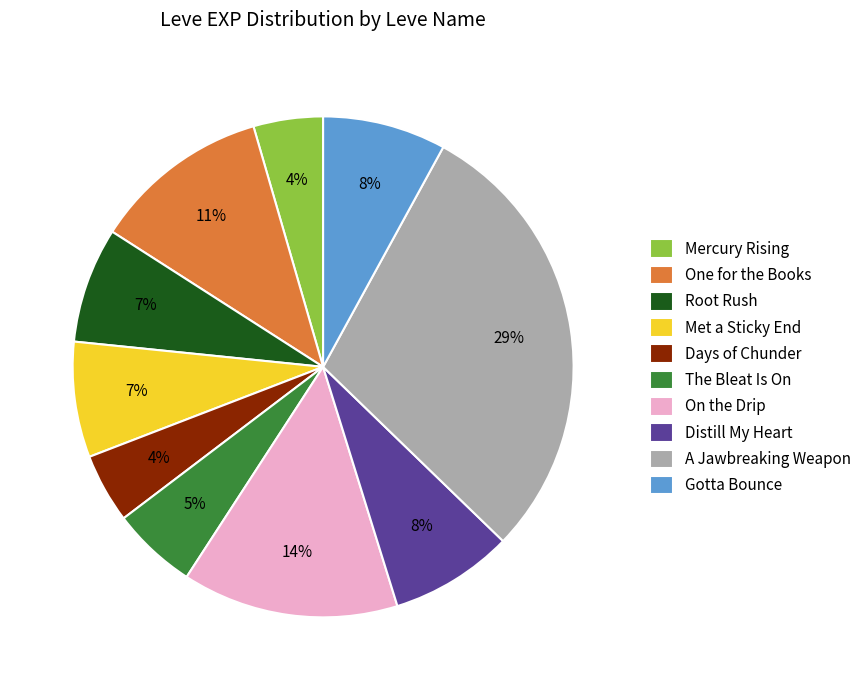

What percentage is the Mercury Rising slice, to the nearest percent?

4%